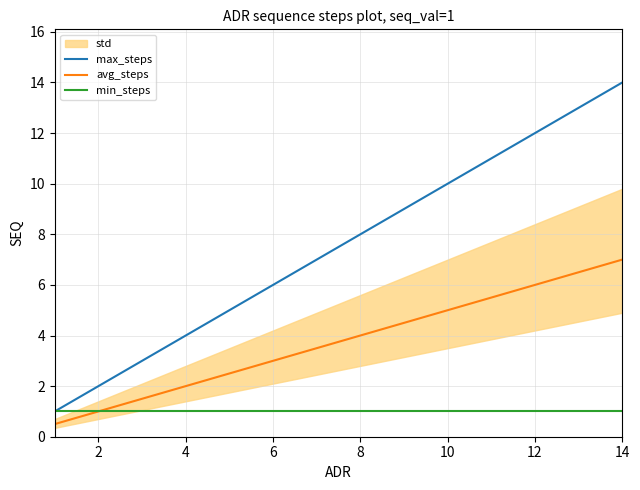

Which category has the highest value in the max_steps series?

14